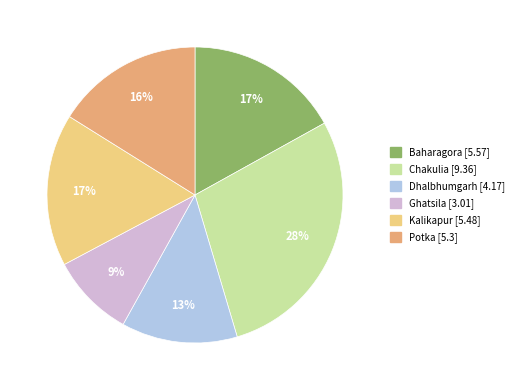

Does Kalikapur represent more than half of the total?

No